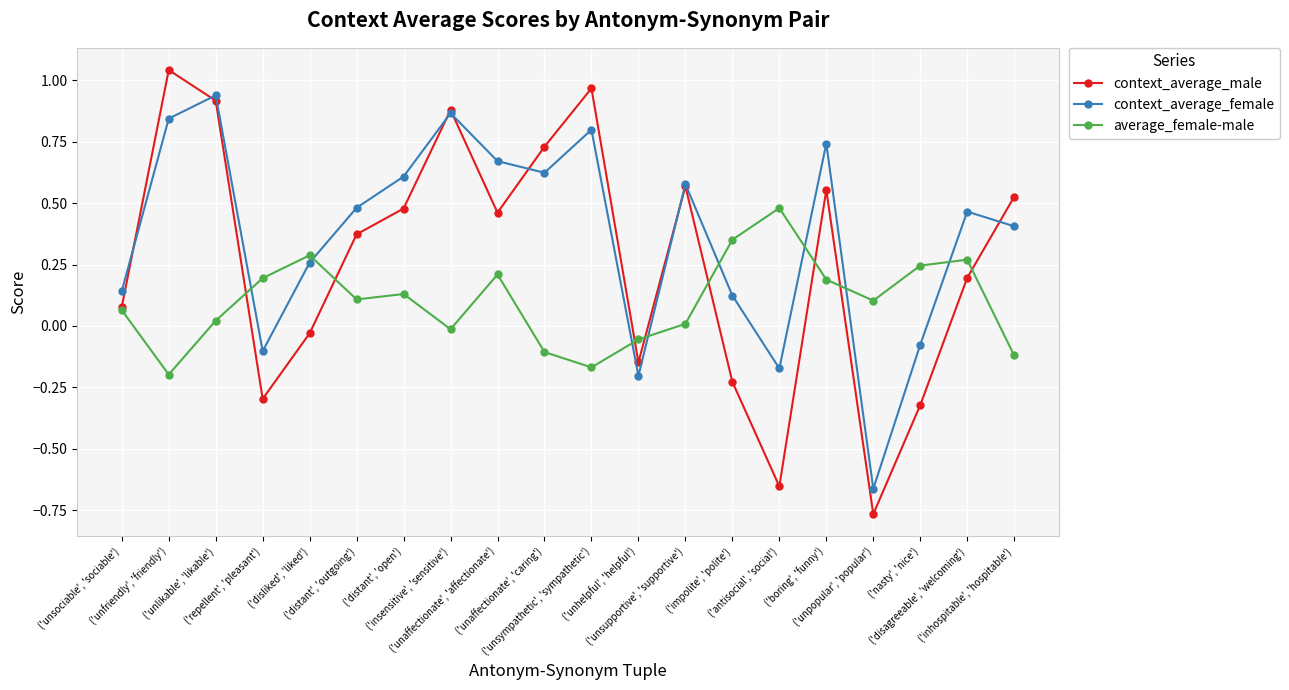

Is it true that average_female-male equals -0.2 at ('unsympathetic', 'sympathetic')?

True